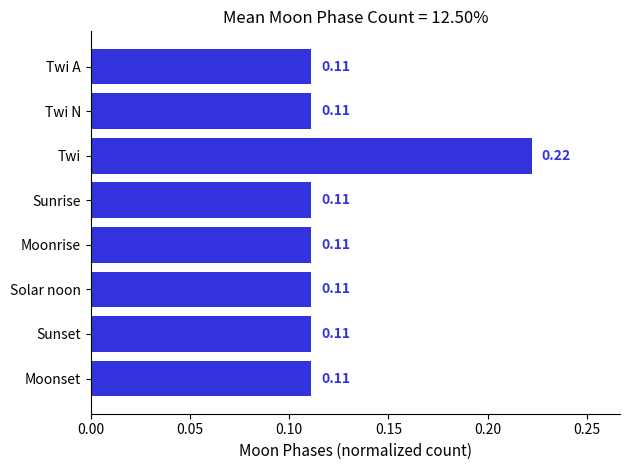

What is the sum of all values?

1.0